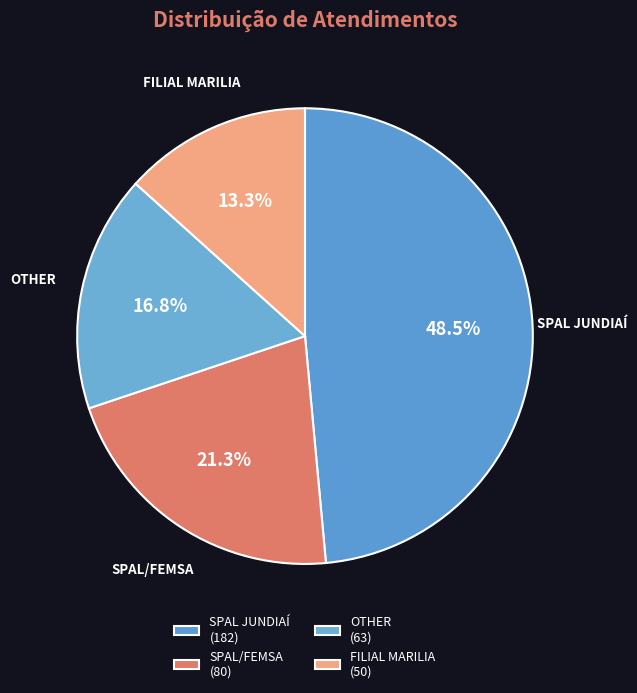

Approximately how many times larger is the value at SPAL JUNDIAÍ compared to OTHER?

2.9